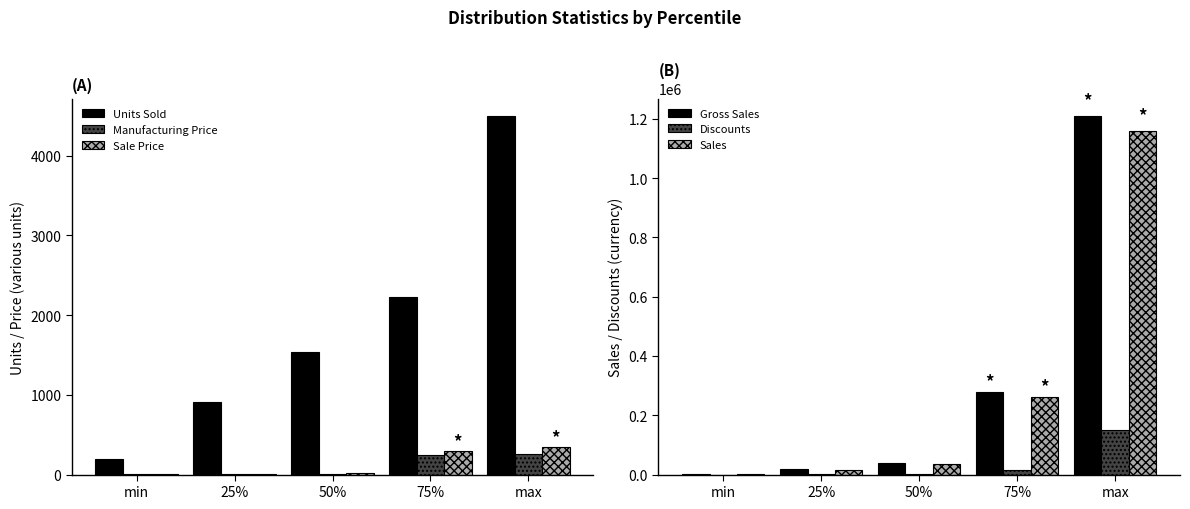

Reading right to left, transcribe all the data shown in this chart.

Units Sold: 4492.5	2229.1	1542.5	905.0	200.0
Manufacturing Price: 260.0	250.0	10.0	5.0	3.0
Sale Price: 350.0	300.0	20.0	12.0	7.0
Gross Sales: 1207500.0	279025.0	37980.0	17391.8	1799.0
Discounts: 149677.5	15956.3	2585.2	800.3	0.0
Sales: 1159200.0	261077.5	35540.2	15928.0	1655.1